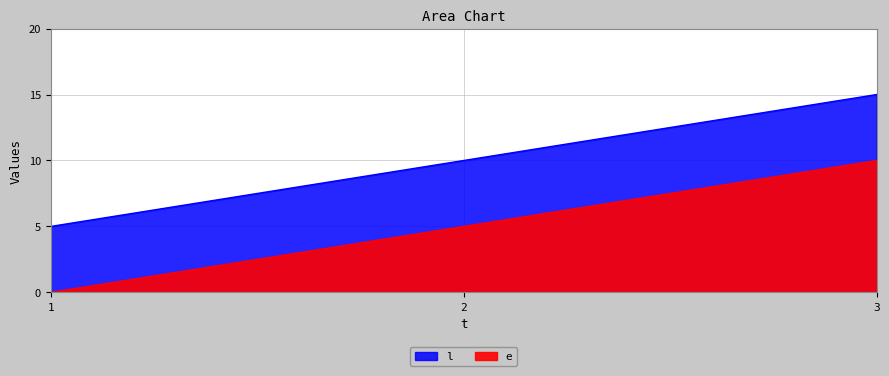

Which category has the highest value across all series?

3